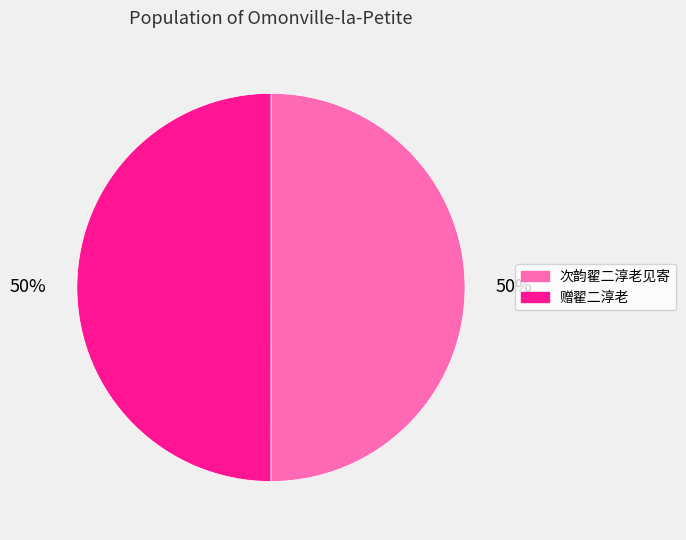

Combined, do 次韵翟二淳老见寄 and 赠翟二淳老 account for over 50%?

Yes